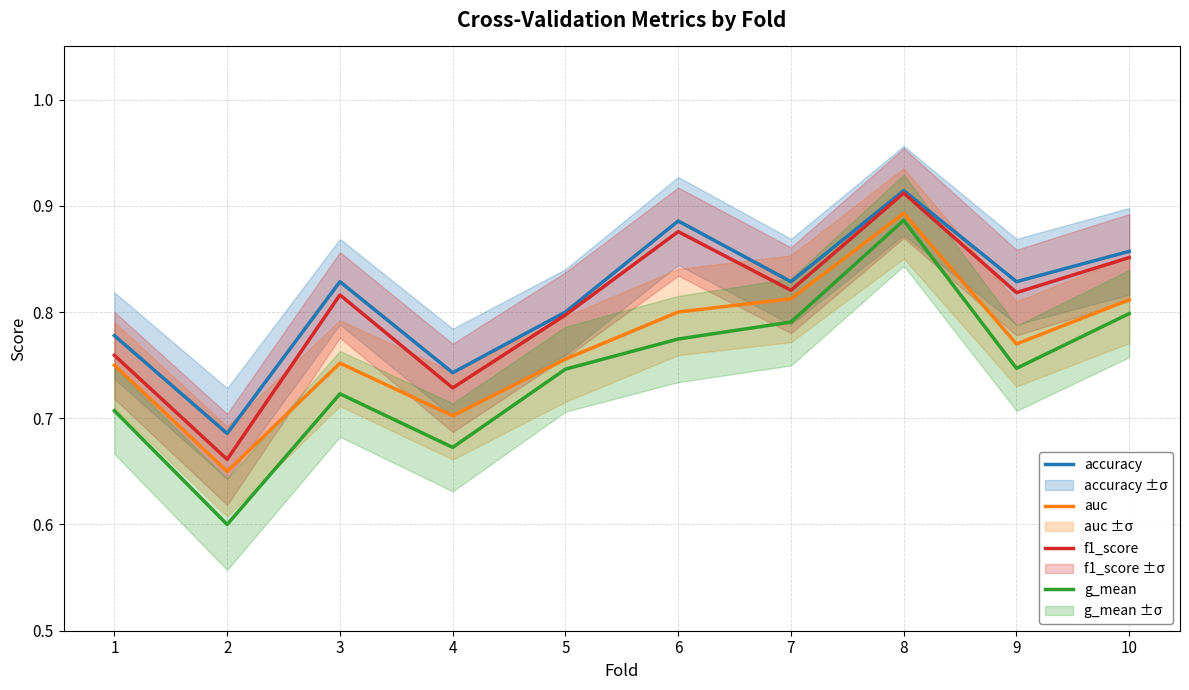

What is the difference between the maximum and minimum values in the accuracy series?

0.2